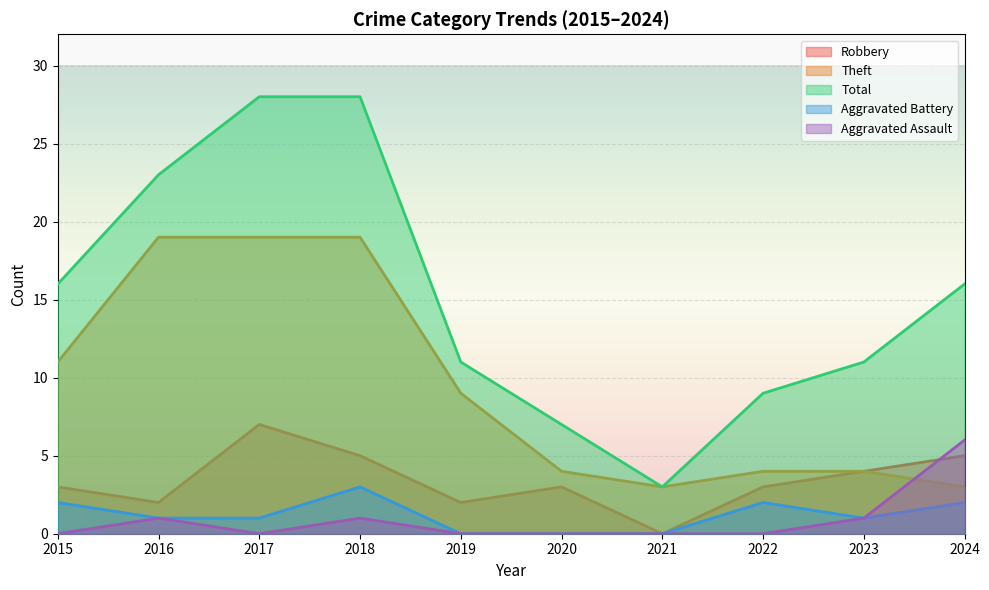

How many Aggravated Assault values are between 0 and 1?

9